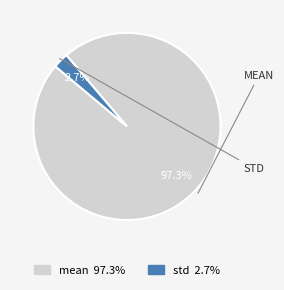

What portion of the pie excludes std?

97.3%